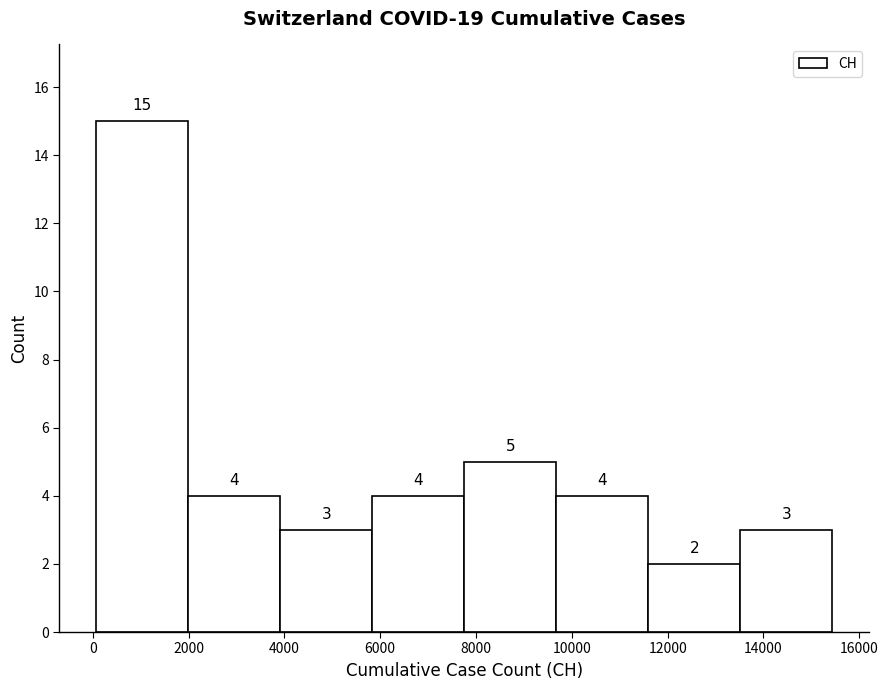

Reading left to right, list every bar in this chart as the range it spans on the x-axis followed by its height. The bar edges are not printed on the chart, so give them approximately, as read against the axis.

0 to 2000: 15
2000 to 4000: 4
4000 to 5800: 3
5800 to 7800: 4
7800 to 9600: 5
9600 to 11600: 4
11600 to 13600: 2
13600 to 15400: 3